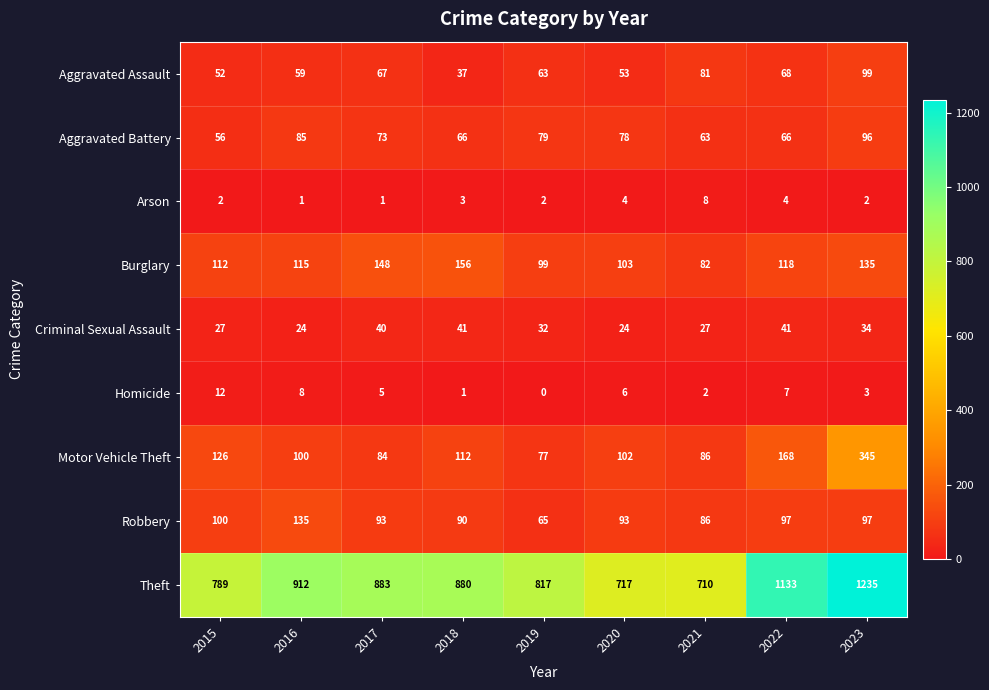

What is the difference between the maximum and minimum values in the Aggravated Assault series?

62